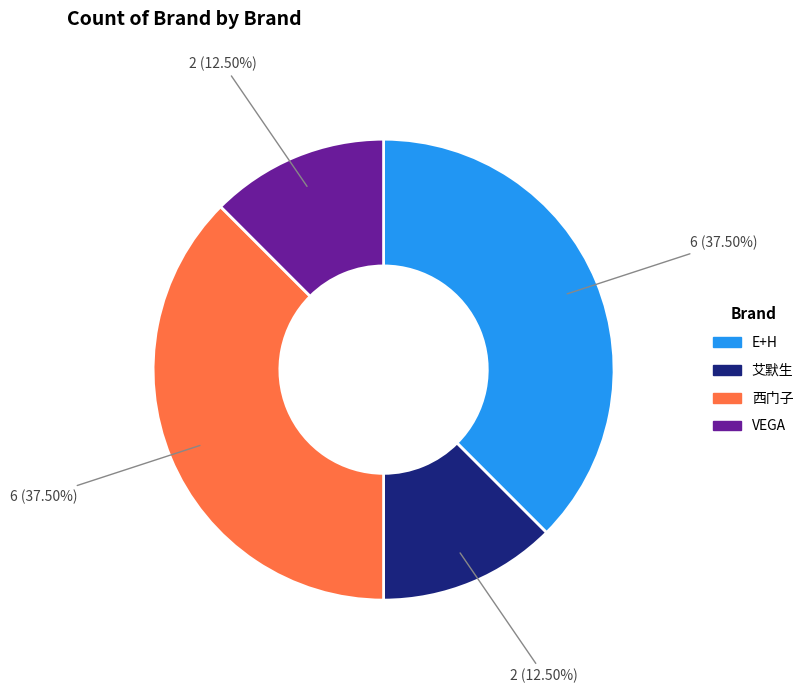

What percentage is NOT represented by 艾默生?

87.5%